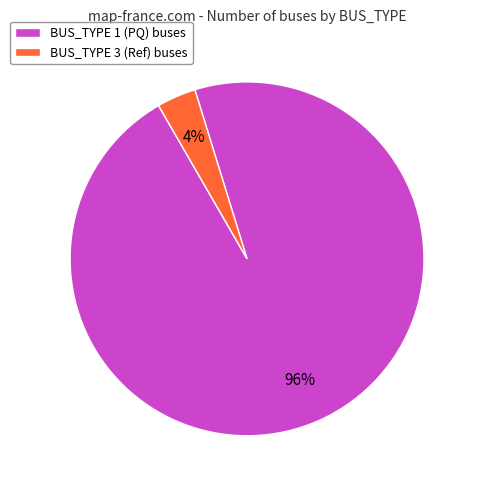

To the nearest percent, what is the combined percentage of BUS_TYPE 1 and BUS_TYPE 3?

100%